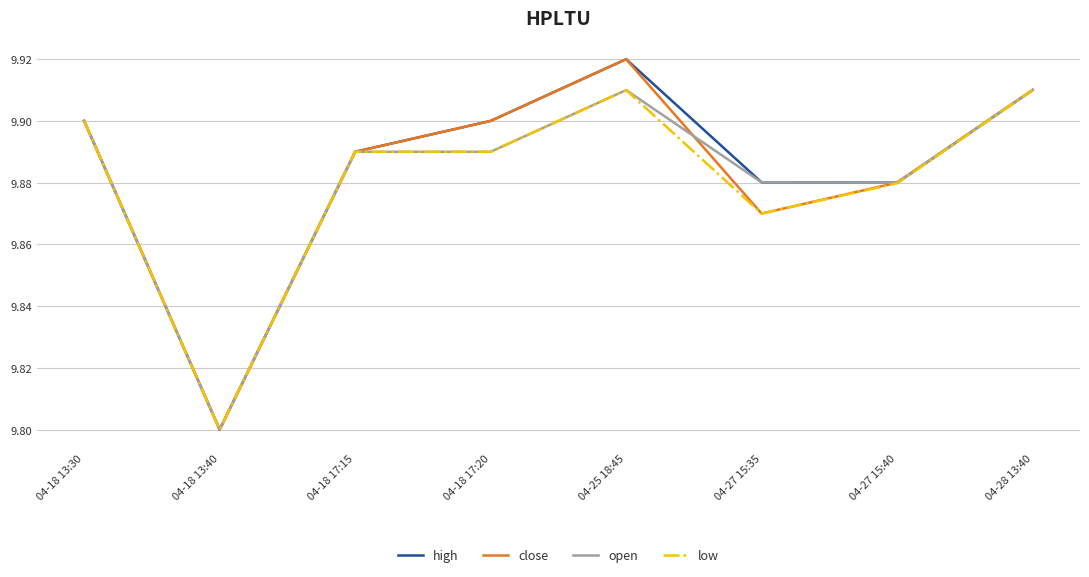

How many series are shown in this chart?

4